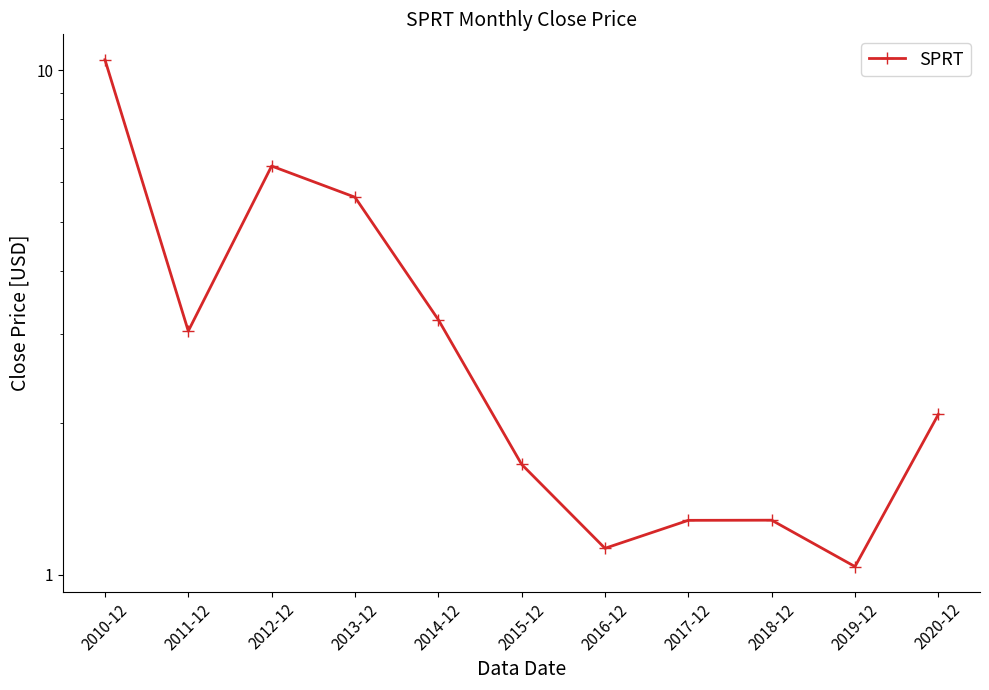

Reading left to right, list all the values displayed in this chart.

10.5	3.0	6.5	5.6	3.2	1.7	1.1	1.3	1.3	1.0	2.1